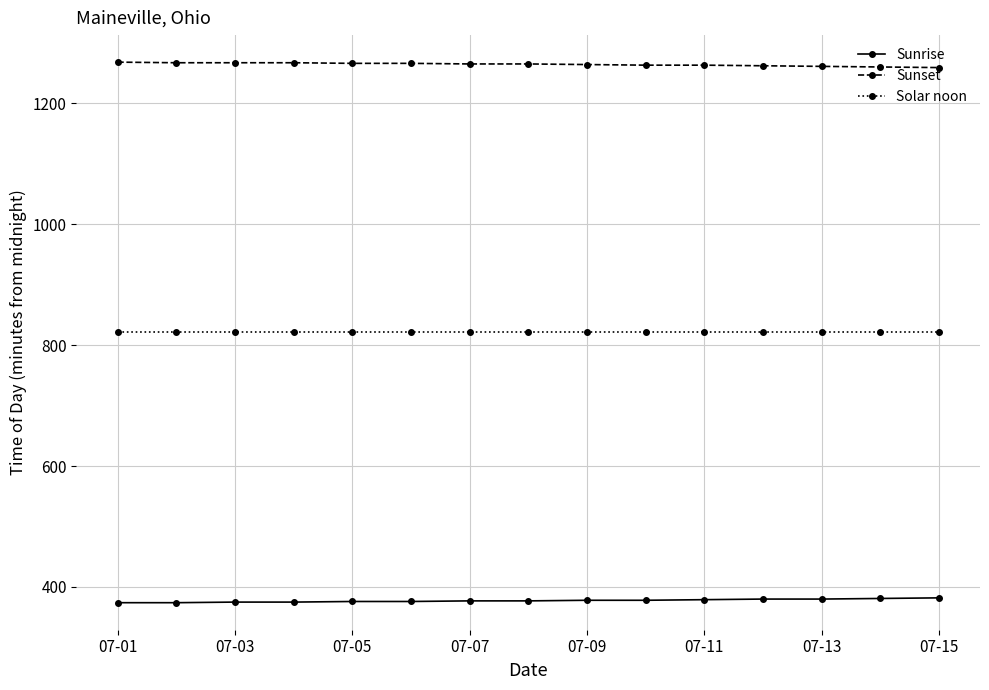

Rank the series by their maximum value, from highest to lowest.

Sunset, Solar noon, Sunrise